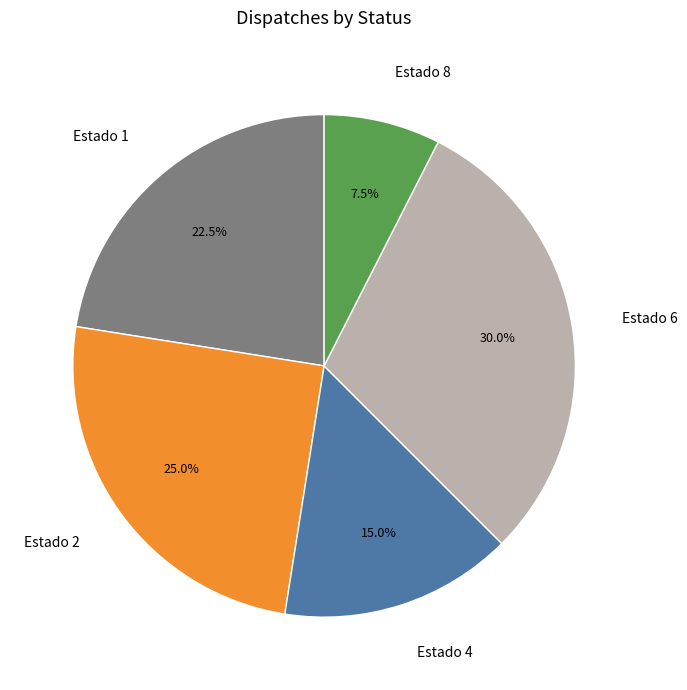

Rank the categories by value from highest to lowest.

Estado 6, Estado 2, Estado 1, Estado 4, Estado 8